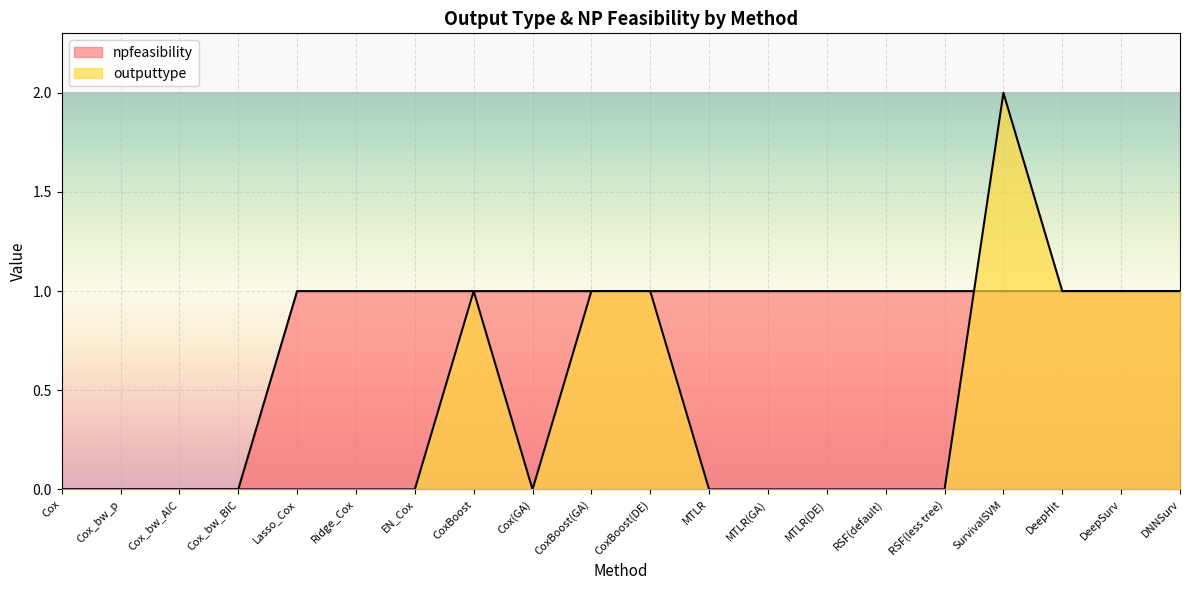

What is the sum of all outputtype values?

8